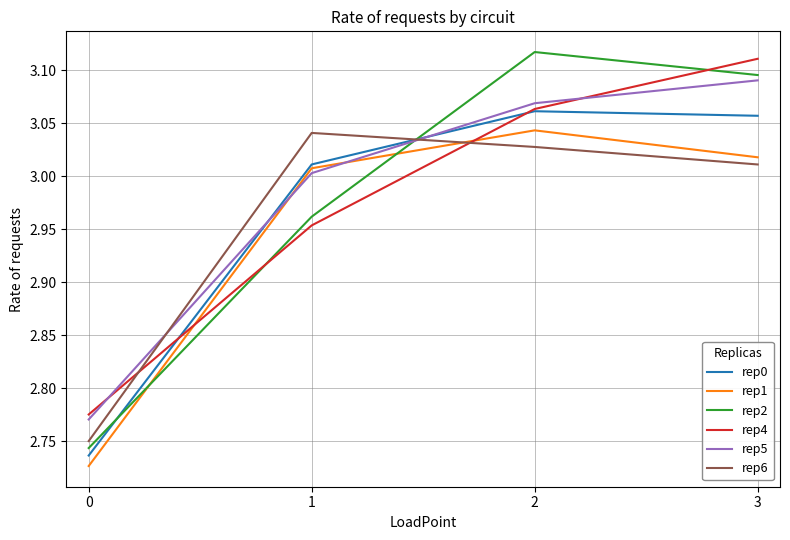

Is this an area chart (filled region under the line)?

No